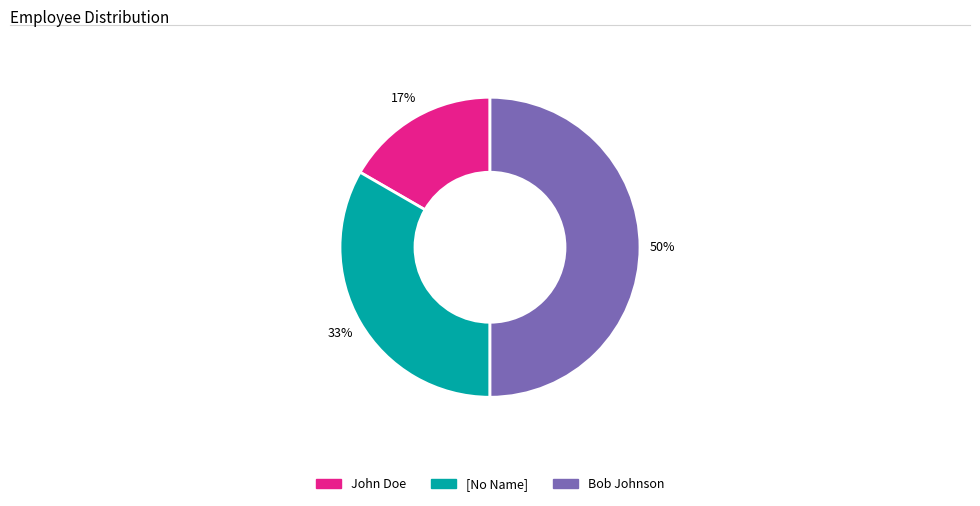

Between [No Name] and John Doe, which is larger?

[No Name]